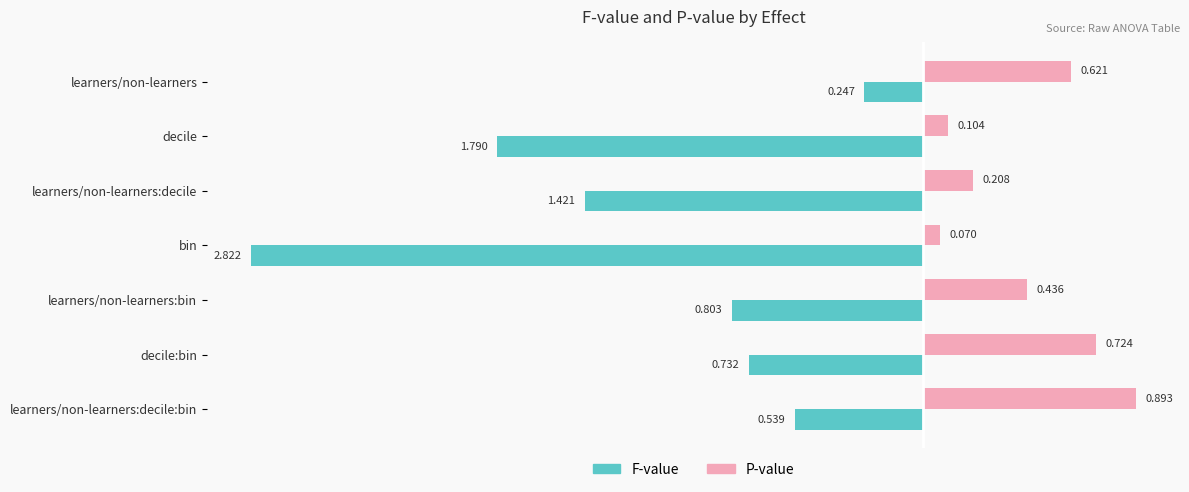

At which category is the sum across all series the highest?

learners/non-learners